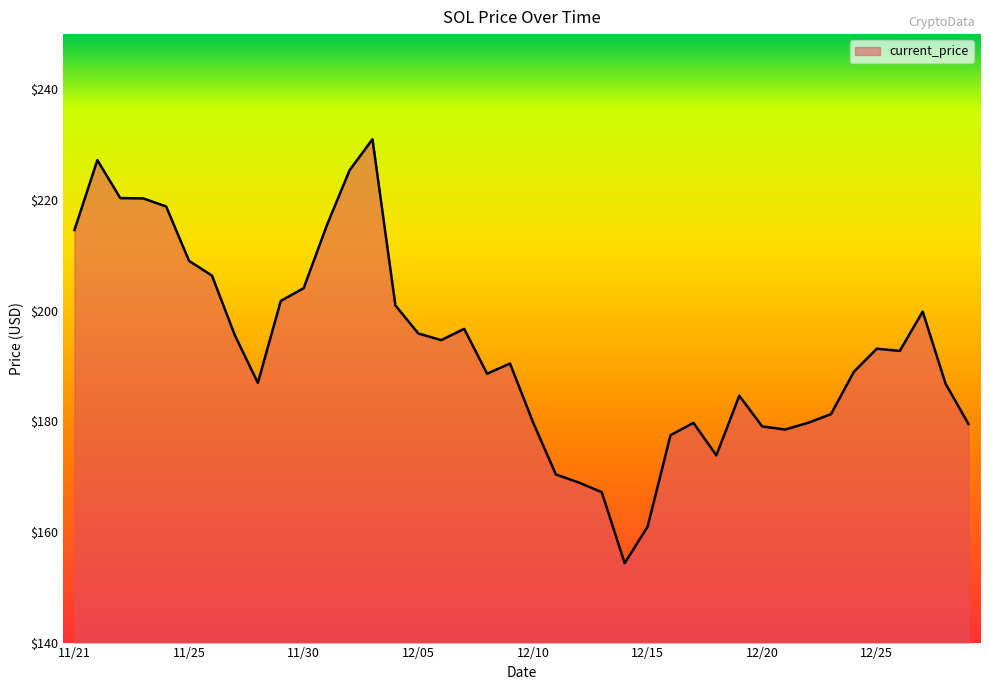

What is the minimum value shown in the chart?

154.3